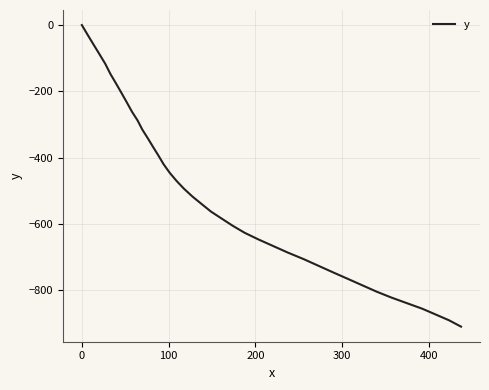

How many values are below -517?

21